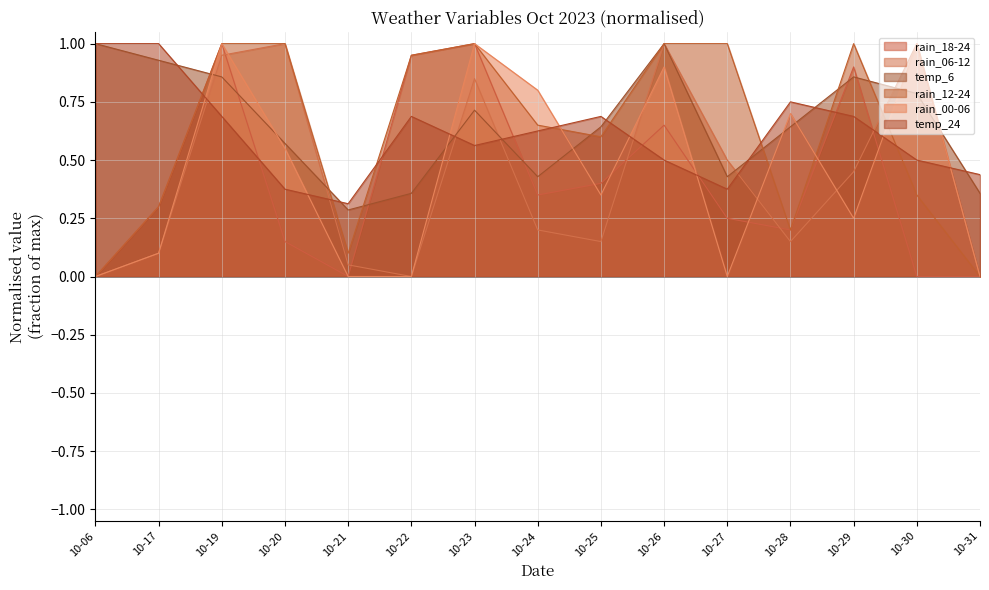

What is the sum of all rain_18-24 values?

6.2